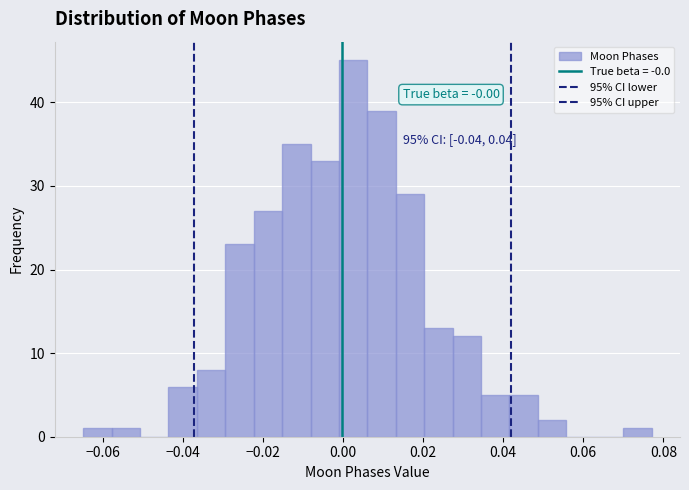

Around what value on the x-axis is the tallest bar? Give the approximate position of its centre, as read against the axis.

0.002